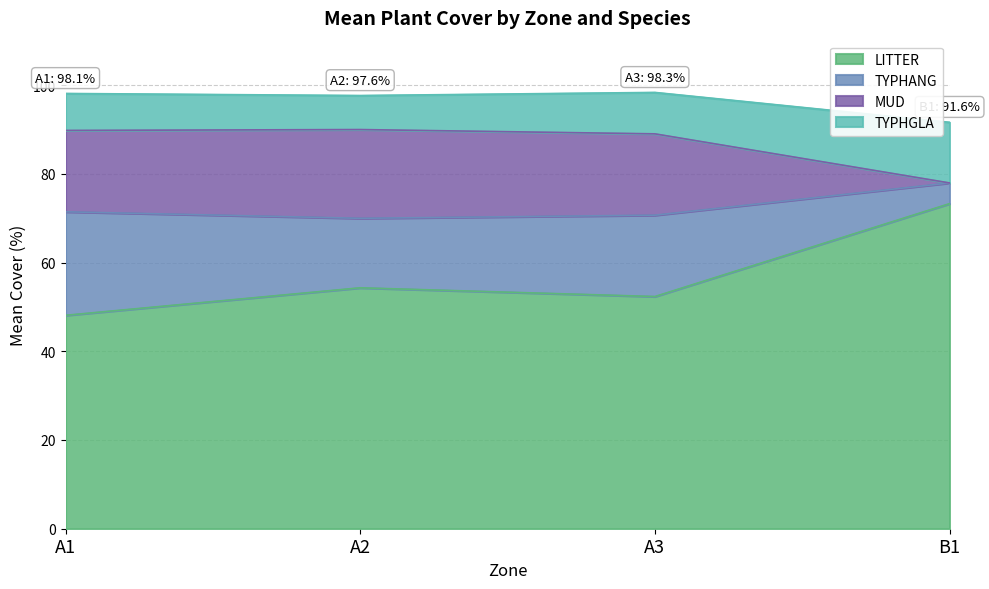

What is the total value across all series at A3?

98.3